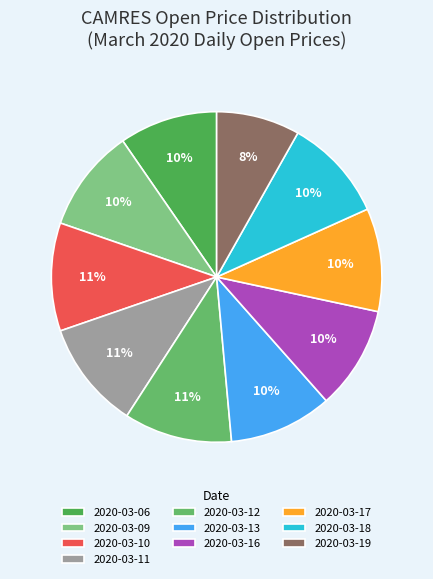

What is the smallest slice in the pie chart?

2020-03-19